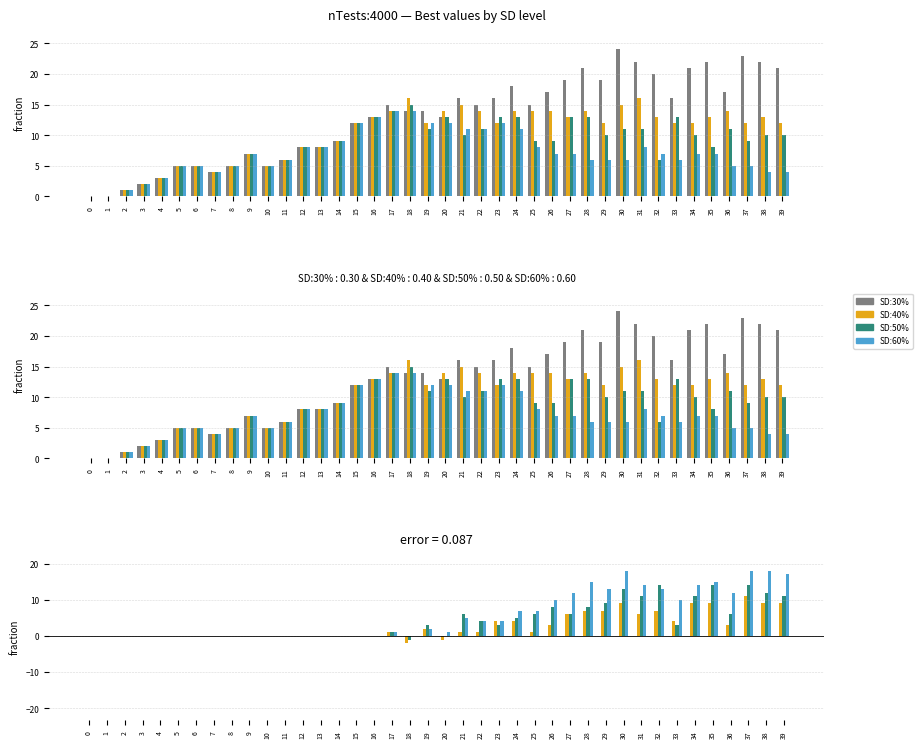

Reading right to left, transcribe all the data shown in this chart.

SD:30%: 39=21	38=22	37=23	36=17	35=22	34=21	33=16	32=20	31=22	30=24	29=19	28=21	27=19	26=17	25=15	24=18	23=16	22=15	21=16	20=13	19=14	18=14	17=15	16=13	15=12	14=9	13=8	12=8	11=6	10=5	9=7	8=5	7=4	6=5	5=5	4=3	3=2	2=1	1=0	0=0
SD:40%: 39=12	38=13	37=12	36=14	35=13	34=12	33=12	32=13	31=16	30=15	29=12	28=14	27=13	26=14	25=14	24=14	23=12	22=14	21=15	20=14	19=12	18=16	17=14	16=13	15=12	14=9	13=8	12=8	11=6	10=5	9=7	8=5	7=4	6=5	5=5	4=3	3=2	2=1	1=0	0=0
SD:50%: 39=10	38=10	37=9	36=11	35=8	34=10	33=13	32=6	31=11	30=11	29=10	28=13	27=13	26=9	25=9	24=13	23=13	22=11	21=10	20=13	19=11	18=15	17=14	16=13	15=12	14=9	13=8	12=8	11=6	10=5	9=7	8=5	7=4	6=5	5=5	4=3	3=2	2=1	1=0	0=0
SD:60%: 39=4	38=4	37=5	36=5	35=7	34=7	33=6	32=7	31=8	30=6	29=6	28=6	27=7	26=7	25=8	24=11	23=12	22=11	21=11	20=12	19=12	18=14	17=14	16=13	15=12	14=9	13=8	12=8	11=6	10=5	9=7	8=5	7=4	6=5	5=5	4=3	3=2	2=1	1=0	0=0